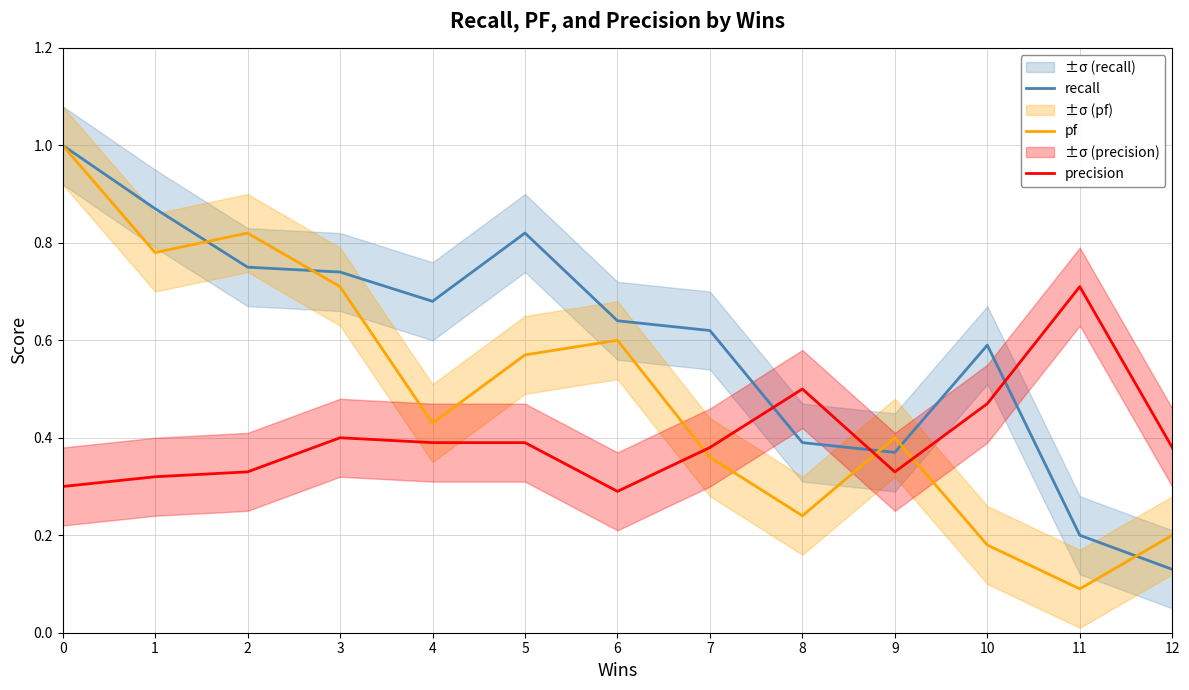

Reading left to right, transcribe all the data shown in this chart.

recall: 0=1.0	1=0.9	2=0.8	3=0.7	4=0.7	5=0.8	6=0.6	7=0.6	8=0.4	9=0.4	10=0.6	11=0.2	12=0.1
pf: 0=1.0	1=0.8	2=0.8	3=0.7	4=0.4	5=0.6	6=0.6	7=0.4	8=0.2	9=0.4	10=0.2	11=0.1	12=0.2
precision: 0=0.3	1=0.3	2=0.3	3=0.4	4=0.4	5=0.4	6=0.3	7=0.4	8=0.5	9=0.3	10=0.5	11=0.7	12=0.4